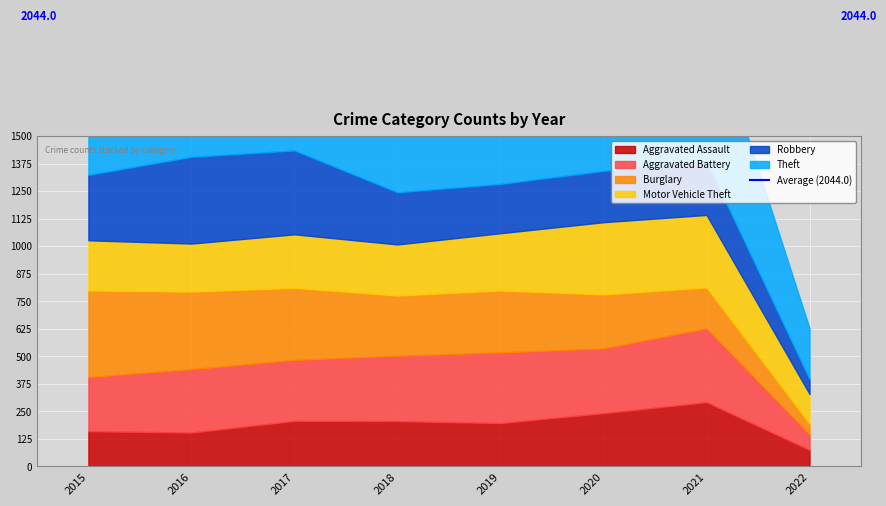

At which label does Aggravated Assault first exceed 206?

2017